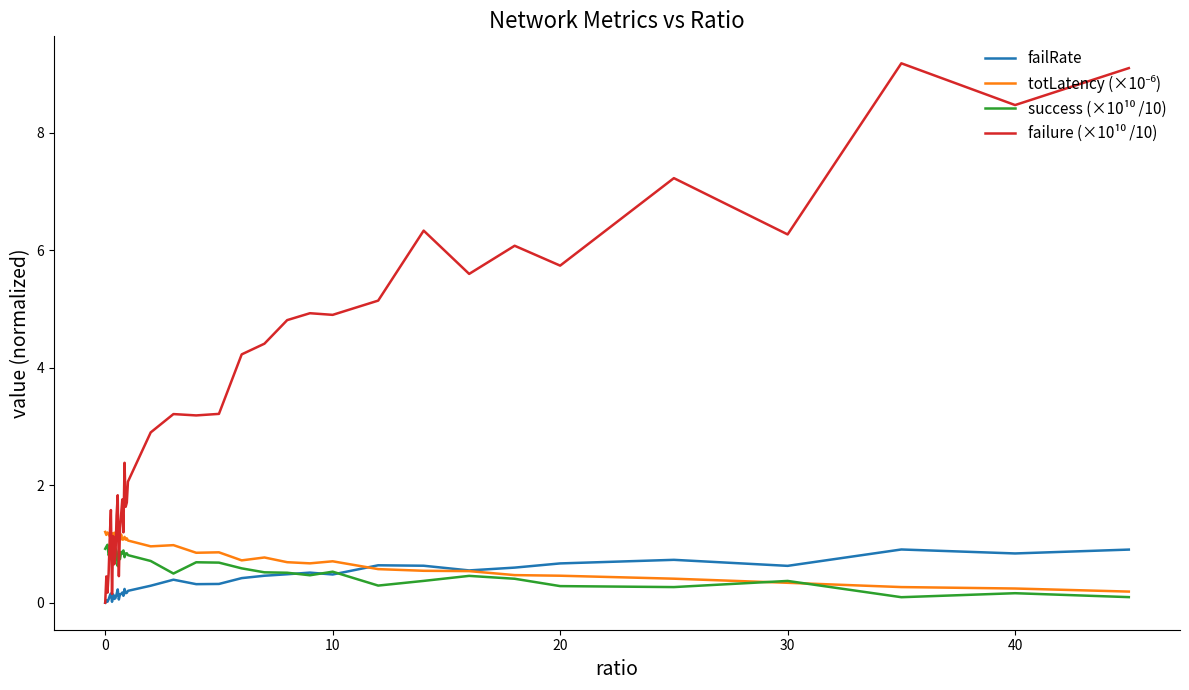

What is the greatest value displayed?

9.2